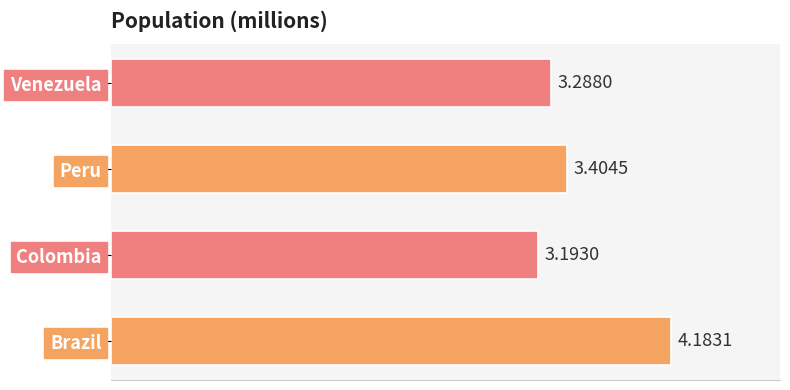

How many distinct data groups are displayed?

1